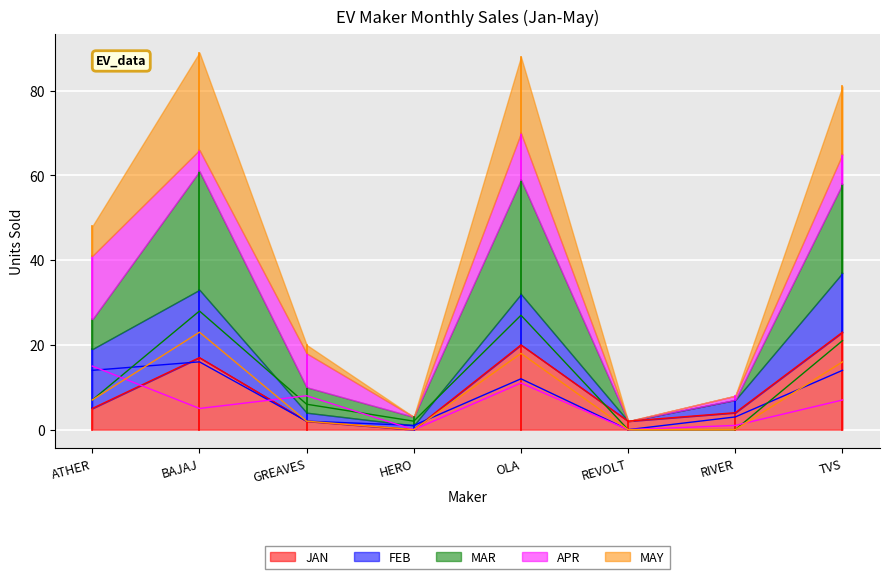

The JAN series shows 2 at GREAVES. True or false?

True